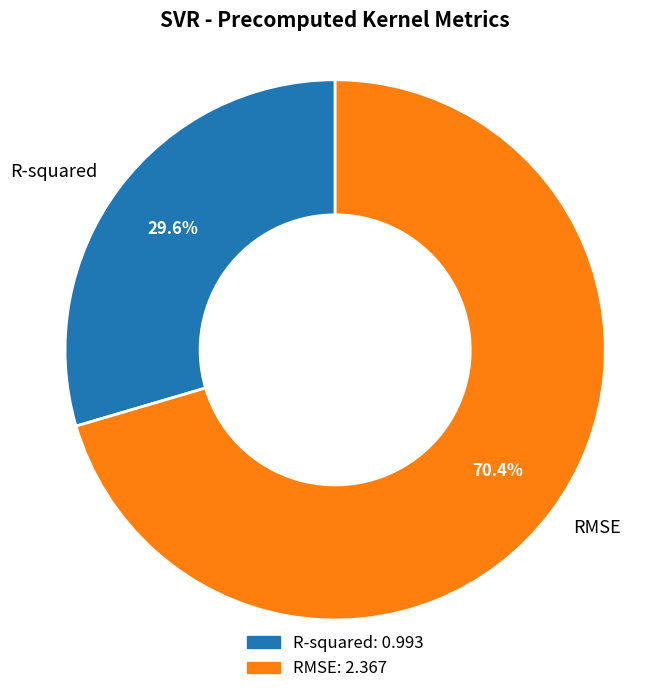

What is the total percentage of R-squared and RMSE?

100.0%